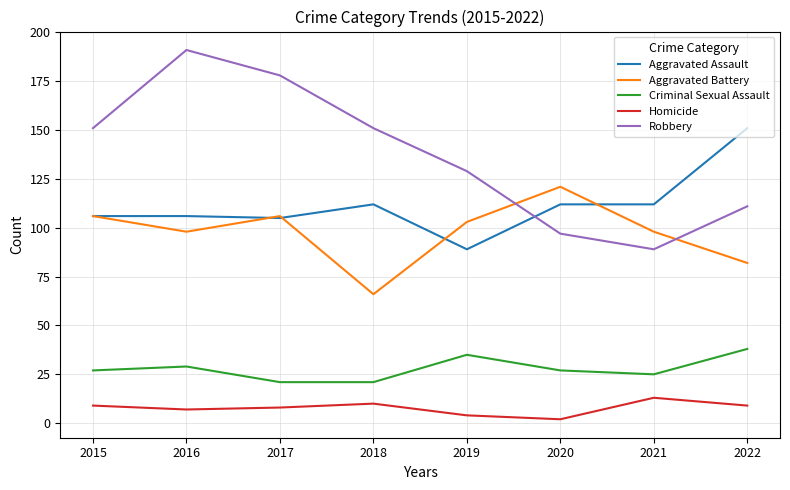

What is the spread (max minus min) of values at 2017?

170